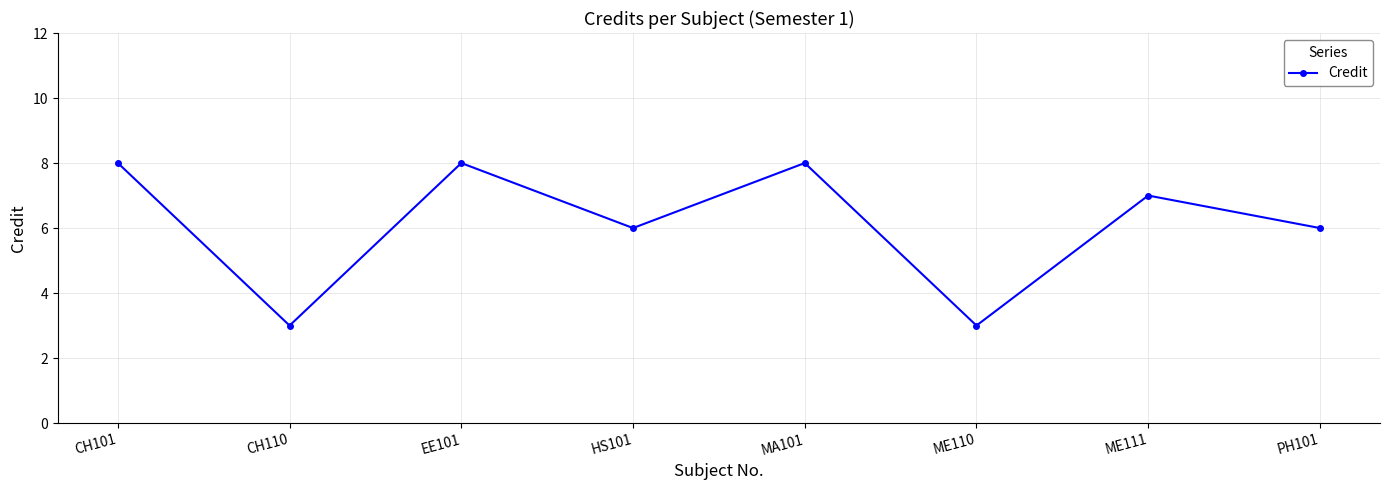

What is the difference between the maximum and second lowest values?

5